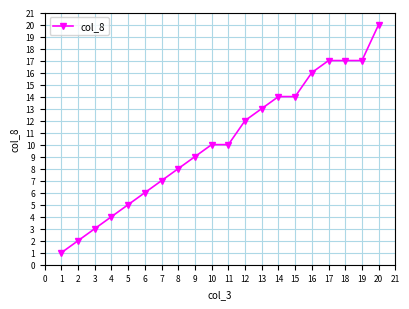

What is the value of the 1st point from the left?

1